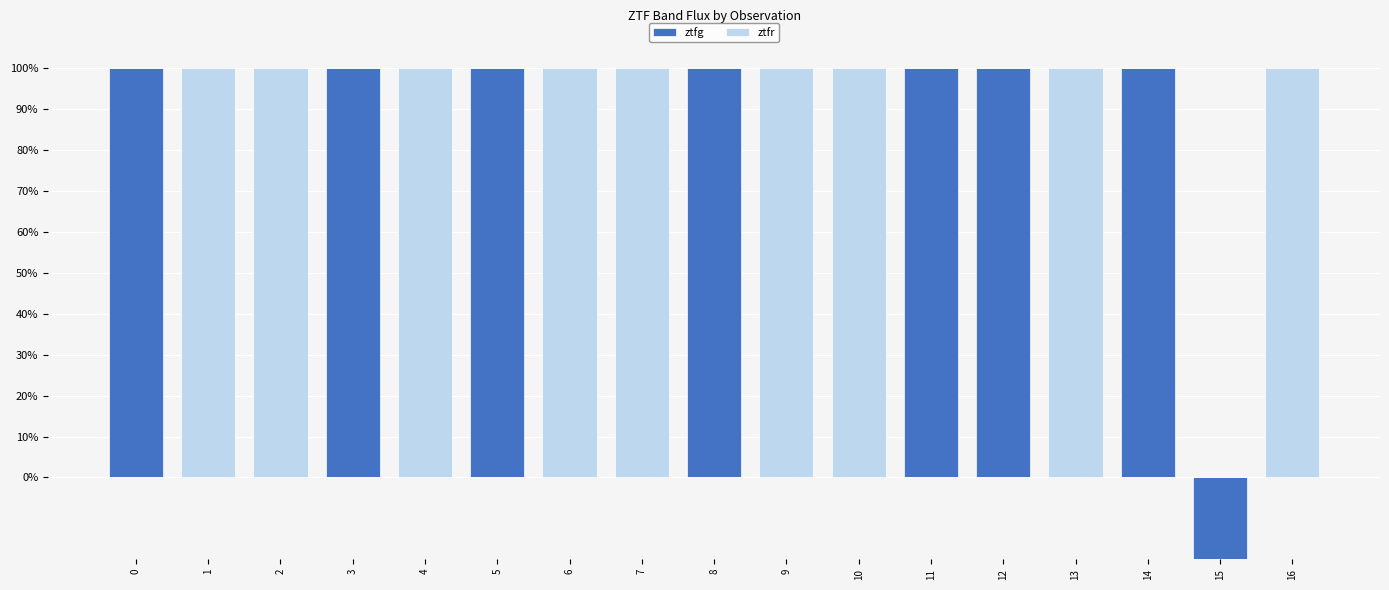

Count the number of categories in the chart.

17